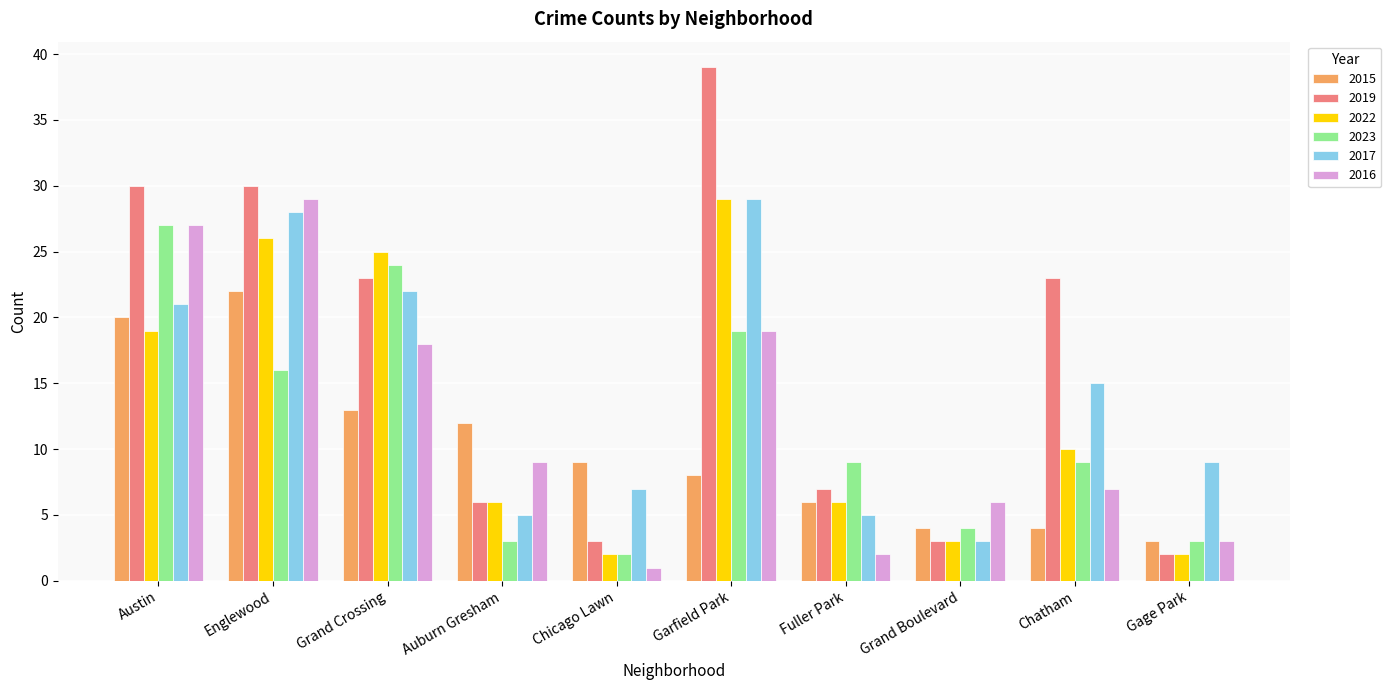

Reading right to left, what are all the values shown in this chart?

2015: 3	4	4	6	8	9	12	13	22	20
2019: 2	23	3	7	39	3	6	23	30	30
2022: 2	10	3	6	29	2	6	25	26	19
2023: 3	9	4	9	19	2	3	24	16	27
2017: 9	15	3	5	29	7	5	22	28	21
2016: 3	7	6	2	19	1	9	18	29	27